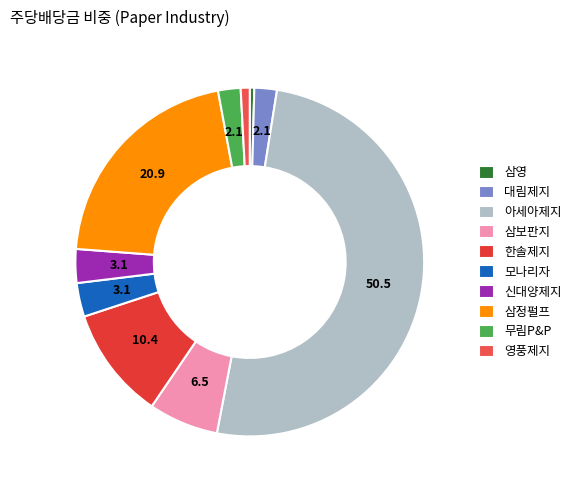

Which category has the smallest portion of the pie?

삼영